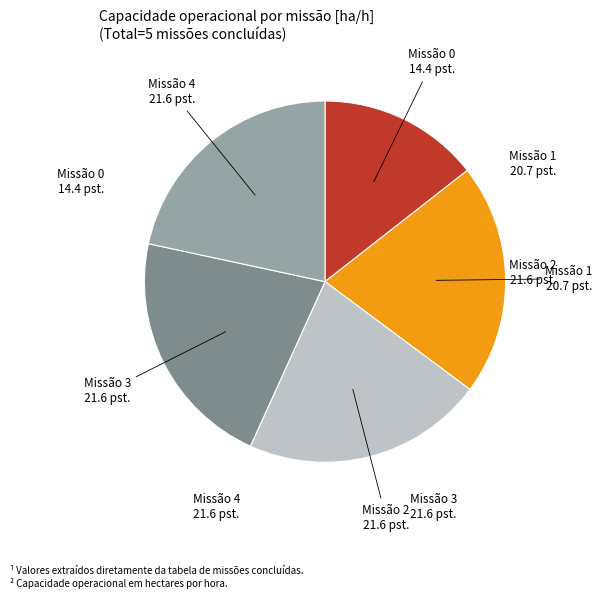

Is there a majority slice in this chart?

No